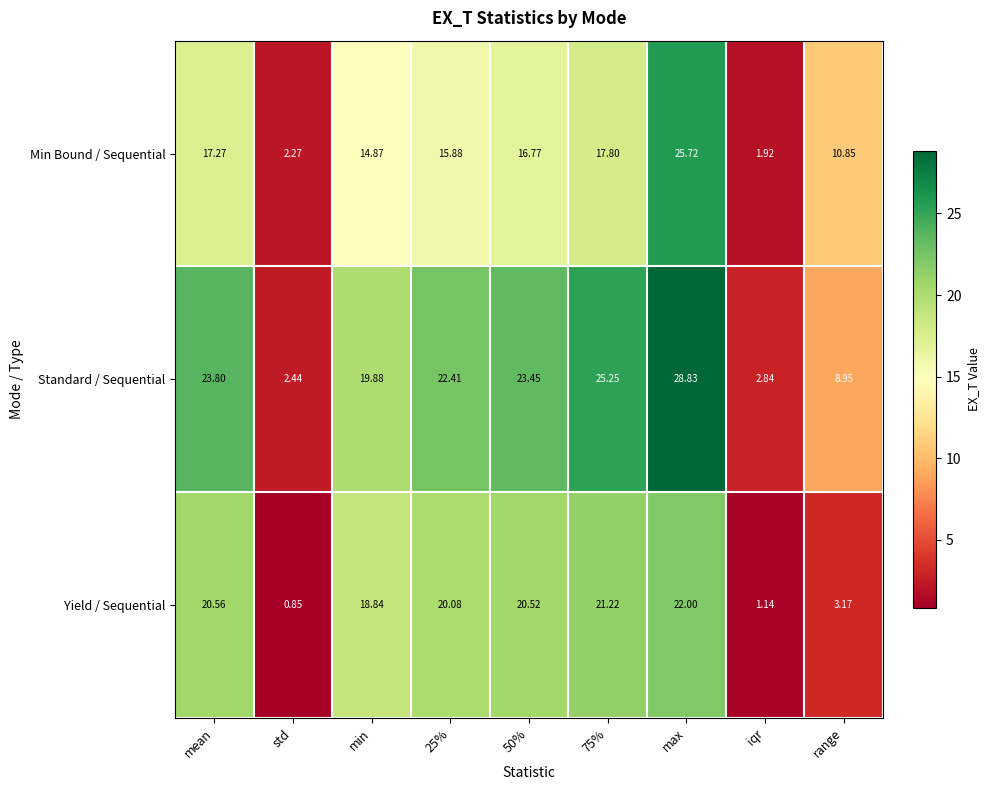

Which category has the highest value across all series?

max